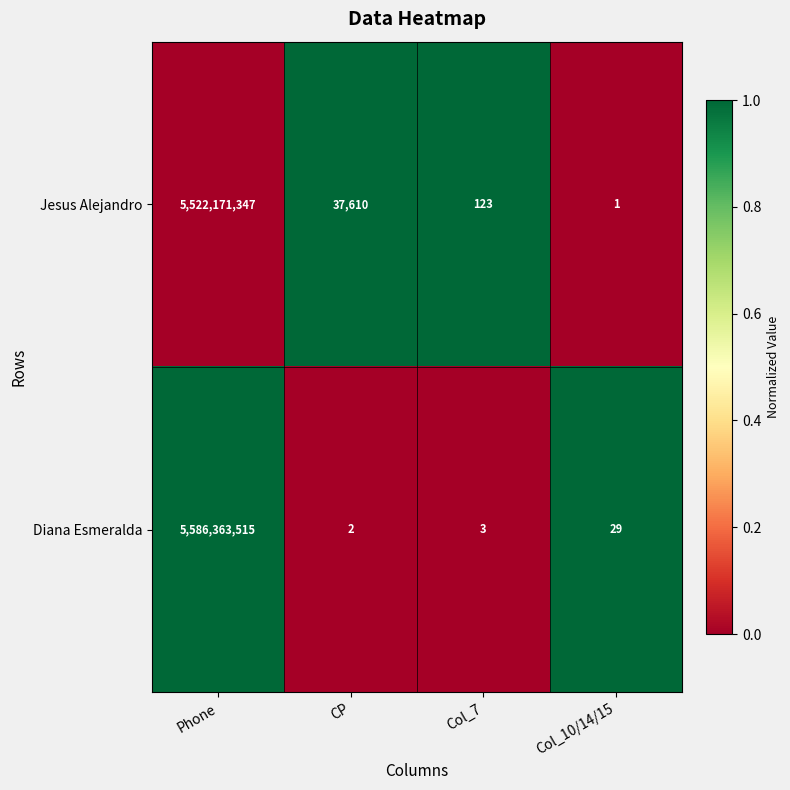

Rank the series by their maximum value, from highest to lowest.

Diana Esmeralda, Jesus Alejandro